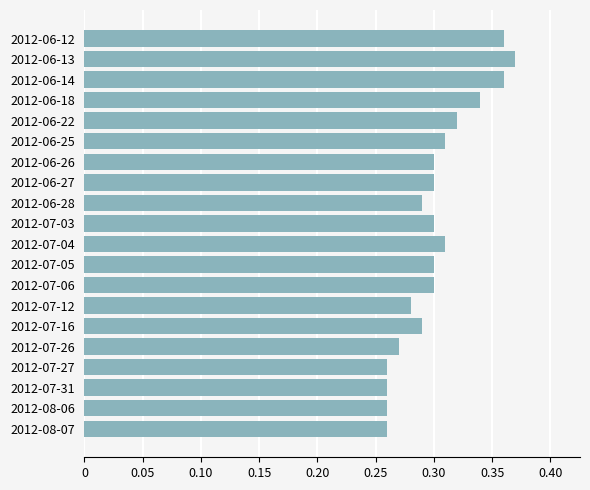

Between 2012-07-12 and 2012-06-12, which is larger?

2012-06-12